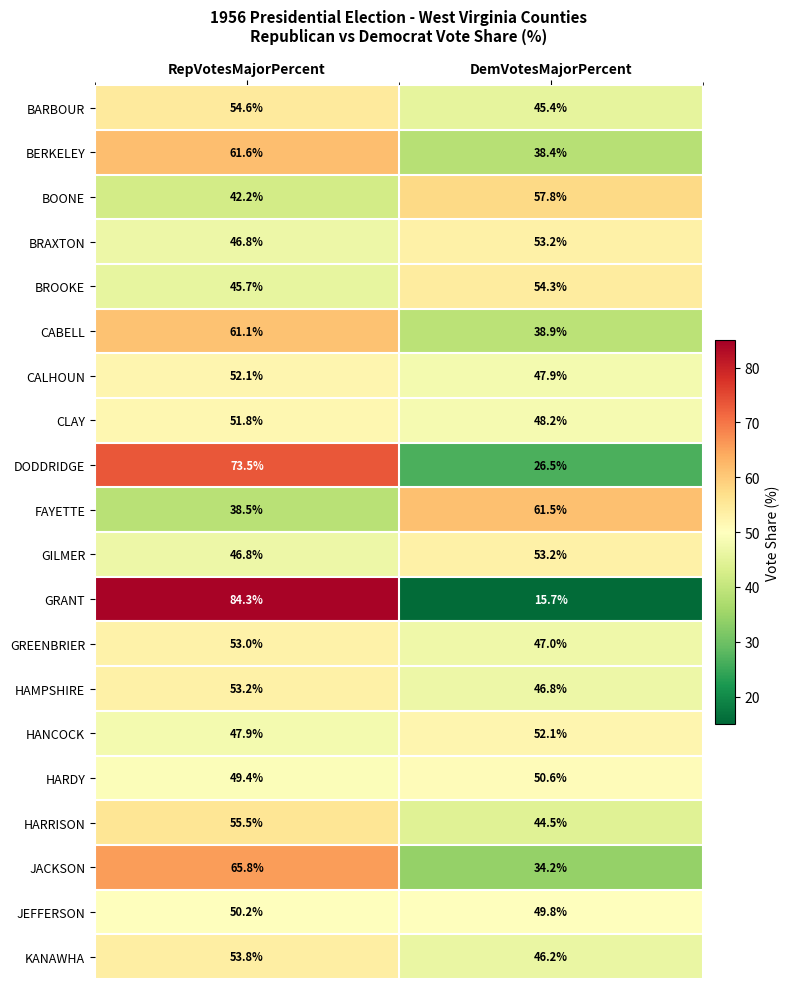

What is the maximum value shown in the chart?

84.3